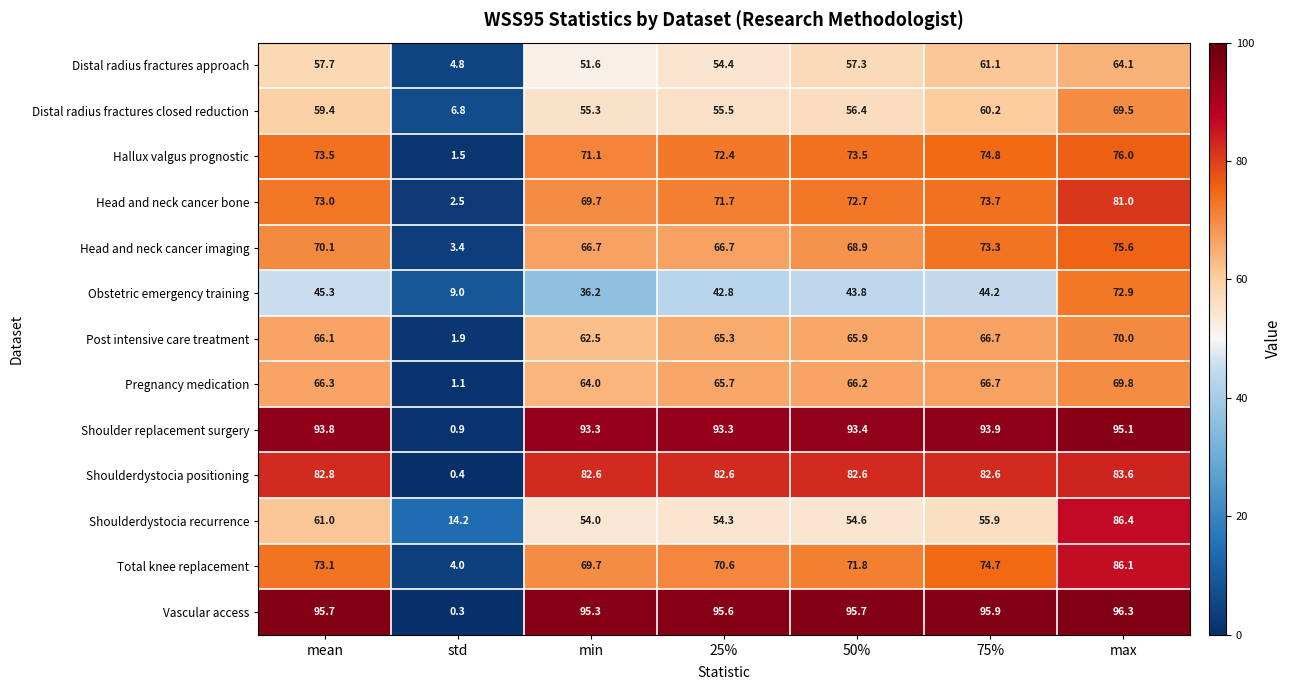

Which series has the largest total across all categories?

Vascular access